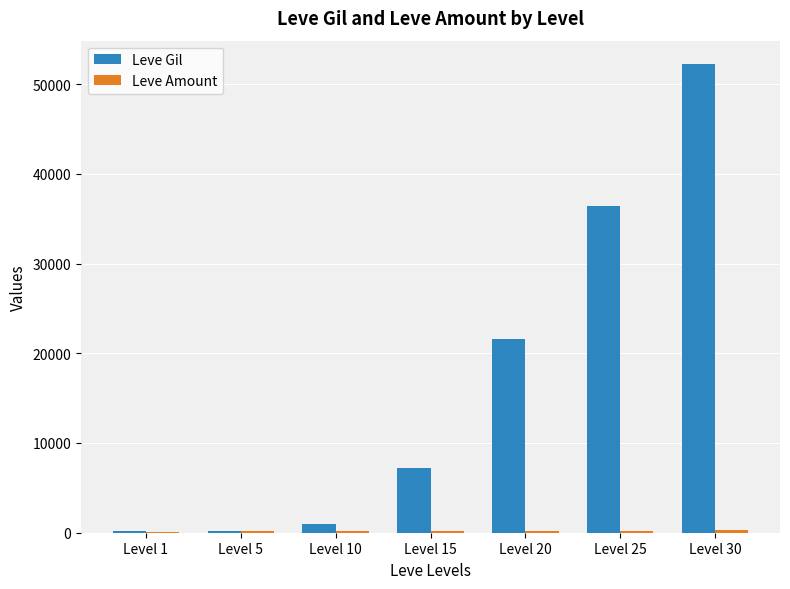

What is the highest value of the Leve Gil series?

52220